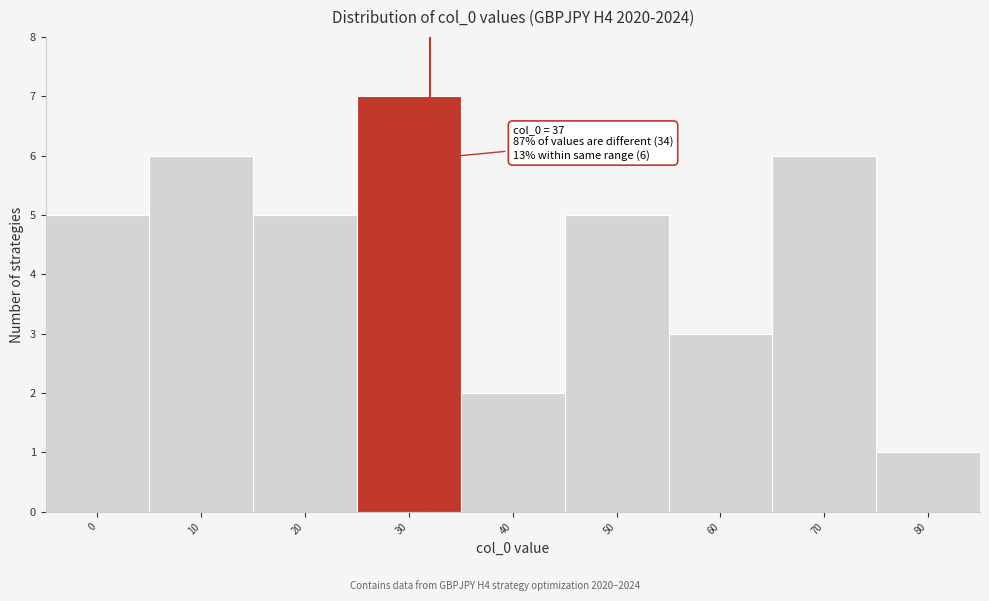

Reading right to left, extract all data points from this chart.

80=1	70=6	60=3	50=5	40=2	30=7	20=5	10=6	0=5